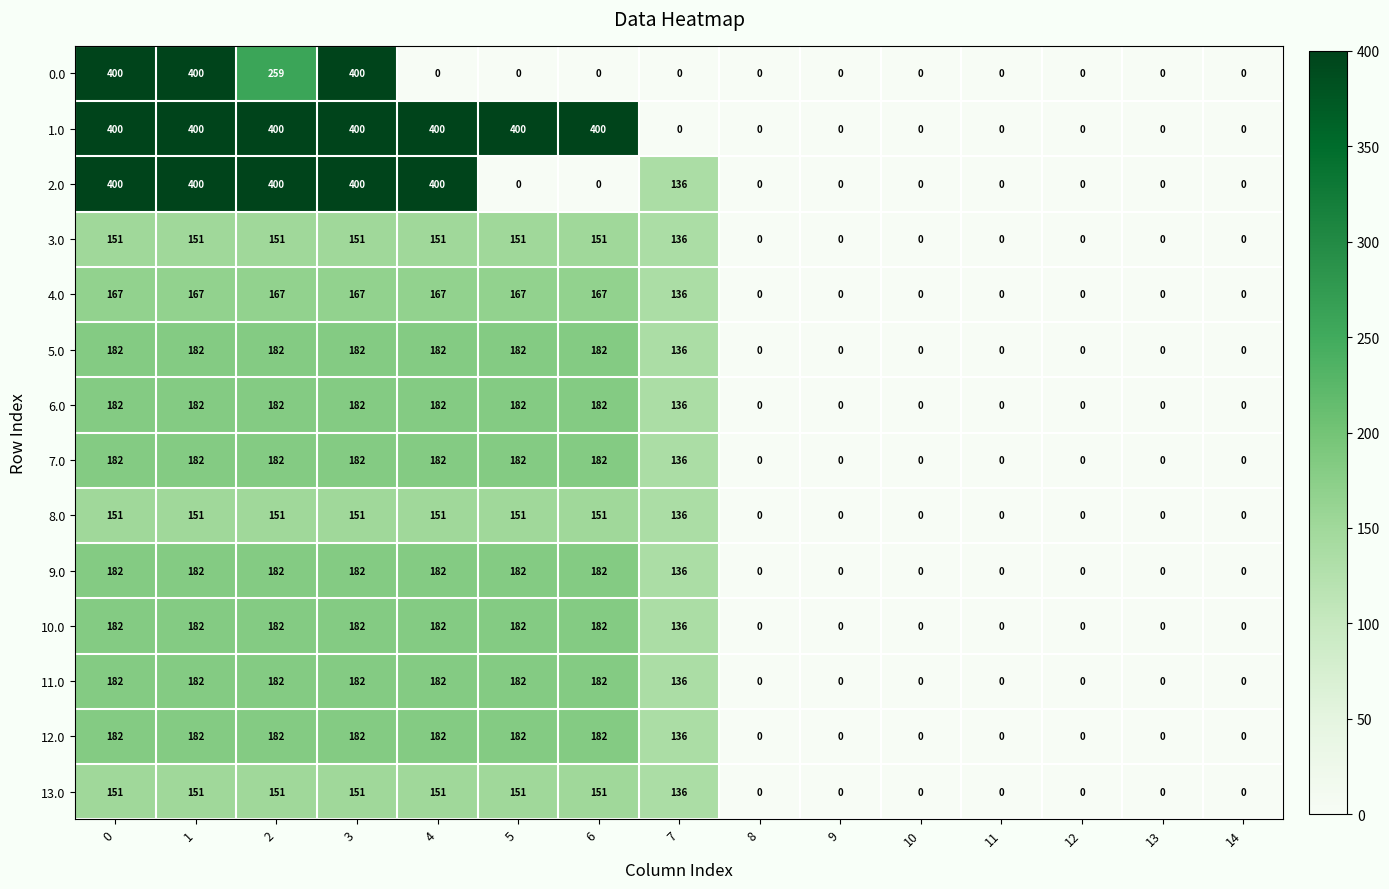

True or false: 13.0 has a value of 202 at 2.

False